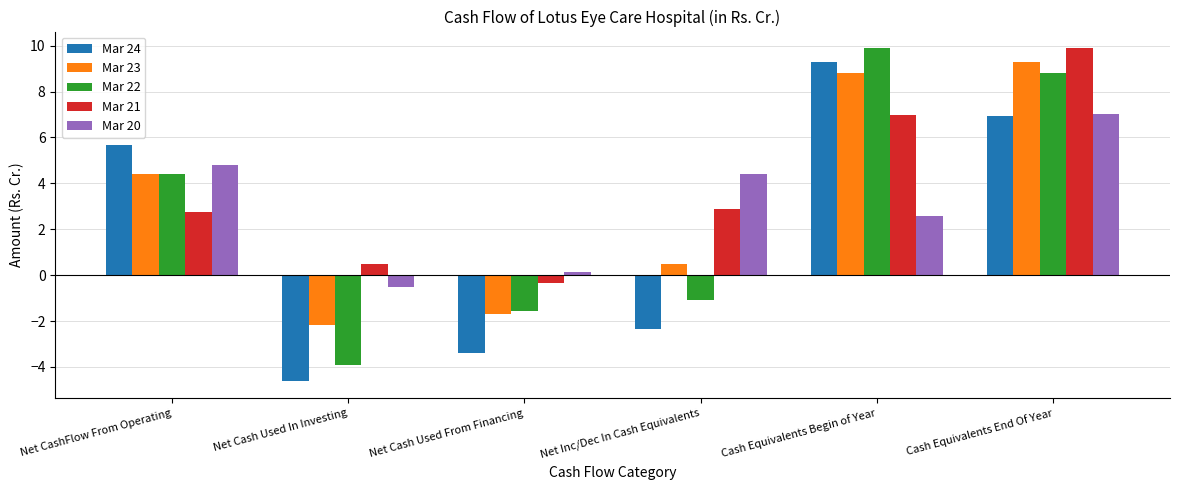

Rank the categories by Mar 22 value from lowest to highest.

Net Cash Used In Investing, Net Cash Used From Financing, Net Inc/Dec In Cash Equivalents, Net CashFlow From Operating, Cash Equivalents End Of Year, Cash Equivalents Begin of Year